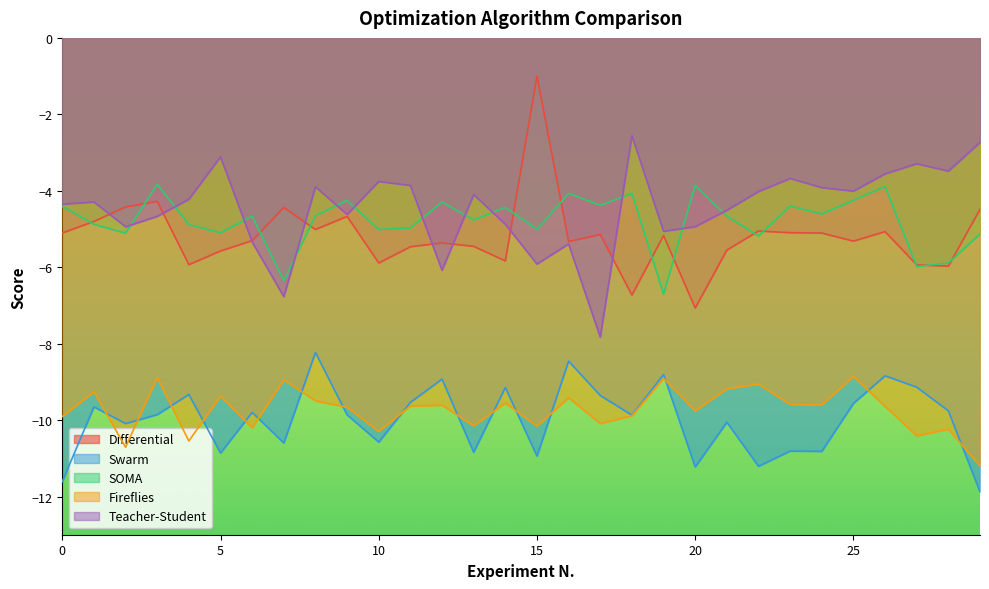

At which category does Differential reach its first local peak?

3